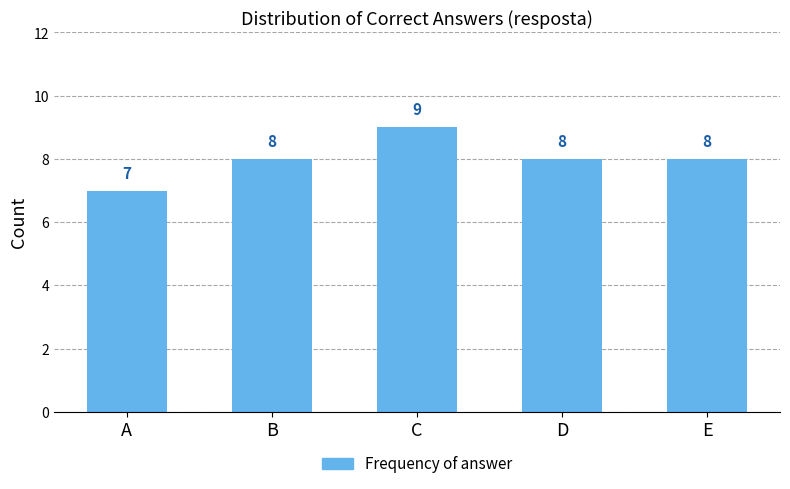

Approximately how many times larger is the value at C compared to D?

1.1